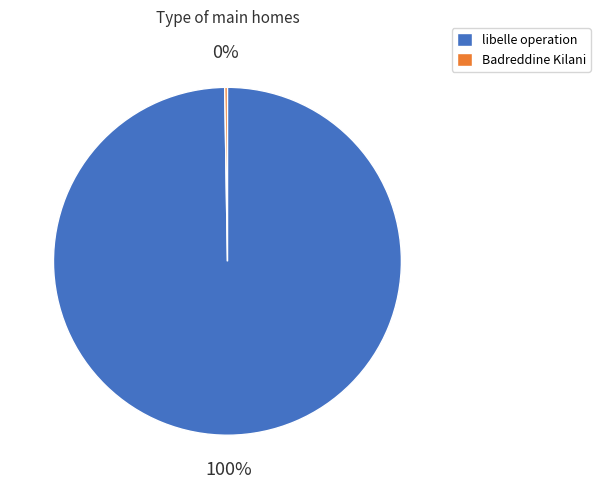

What is the largest slice in the pie chart?

libelle operation